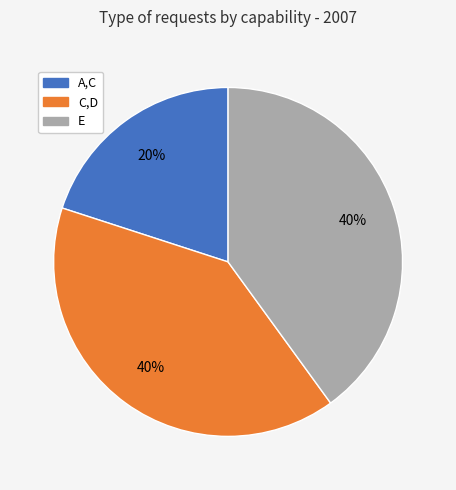

To the nearest percent, what is the difference between the largest and smallest slice percentages?

20%